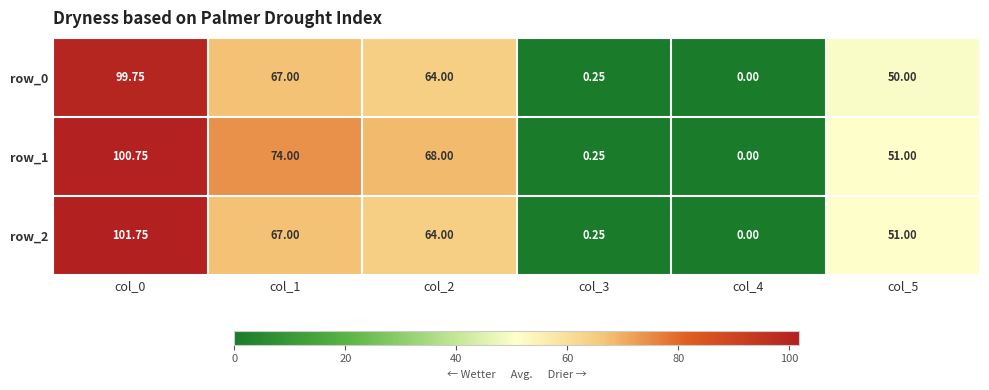

Reading left to right, transcribe all the data shown in this chart.

row_0: 99.8	67.0	64.0	0.2	0.0	50.0
row_1: 100.8	74.0	68.0	0.2	0.0	51.0
row_2: 101.8	67.0	64.0	0.2	0.0	51.0